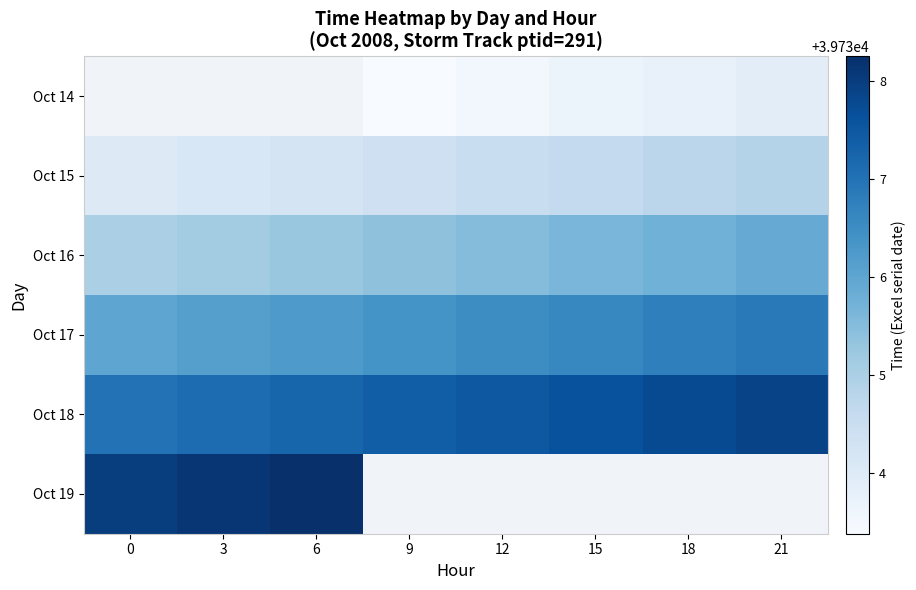

How many values in the Oct 17 series exceed 39736?

7